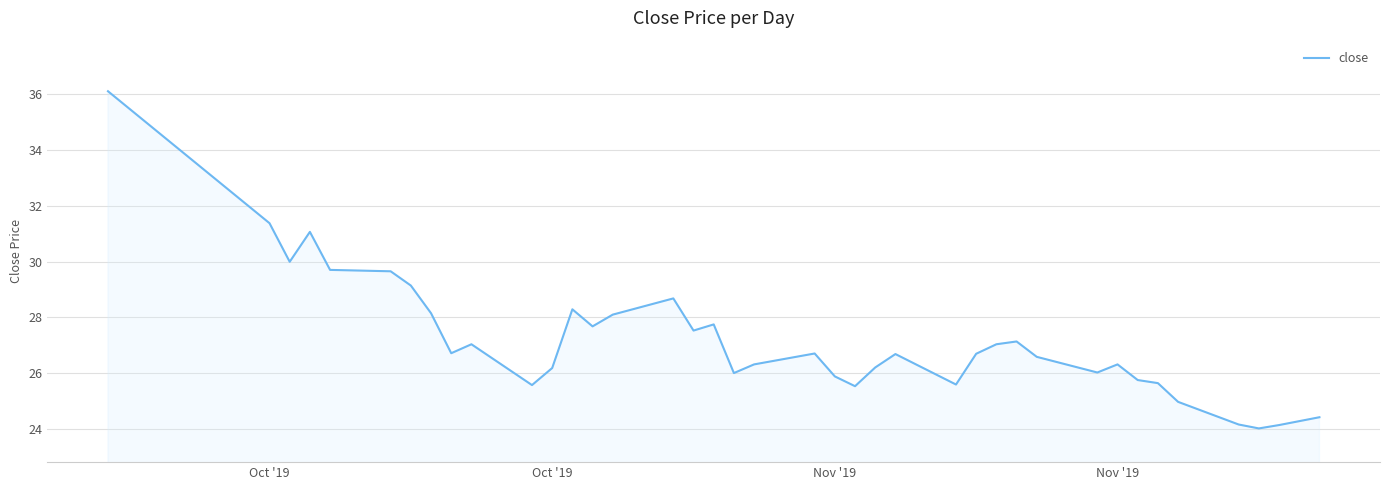

What is the difference between the maximum and minimum values?

12.1